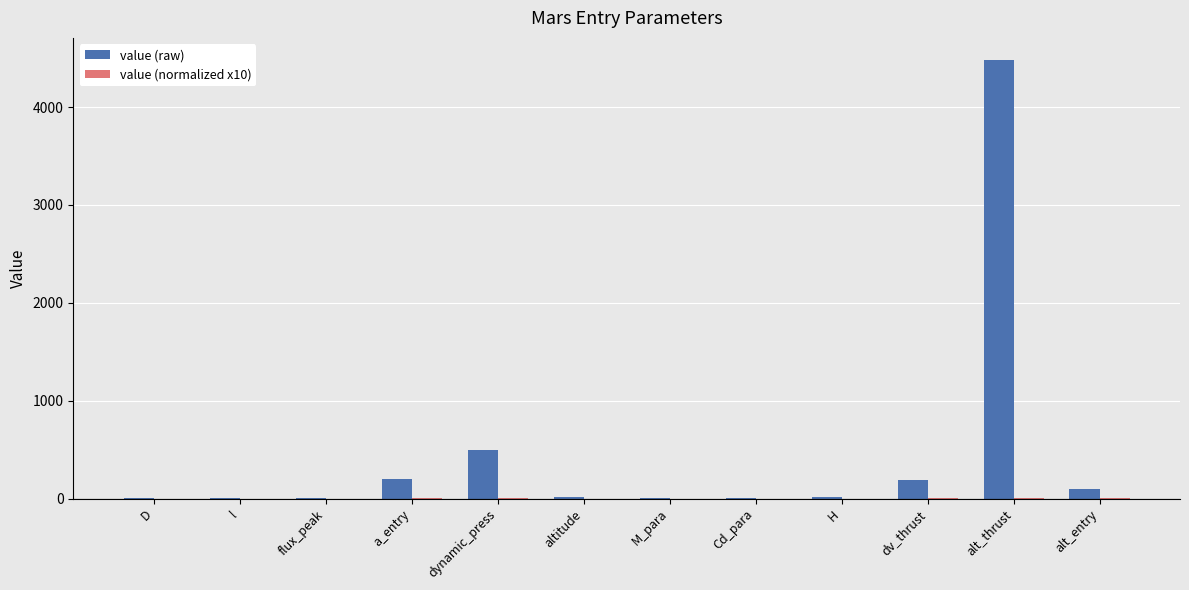

What is the spread (max minus min) of values at alt_entry?

99.8